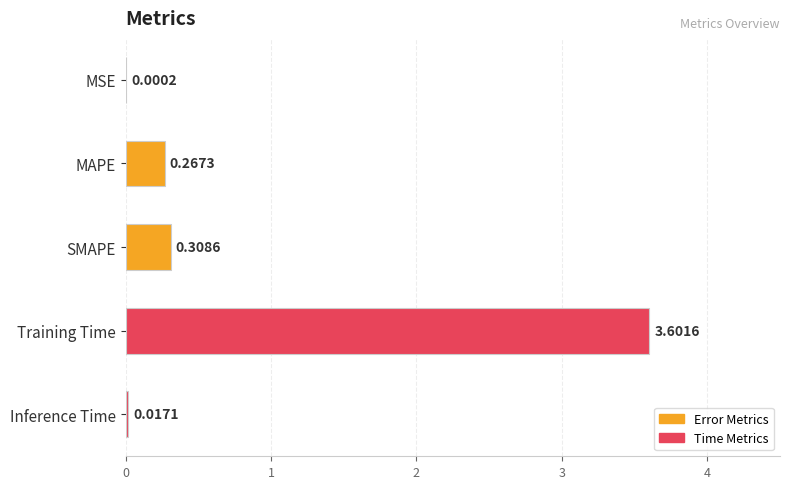

What is the sum of all values?

4.2